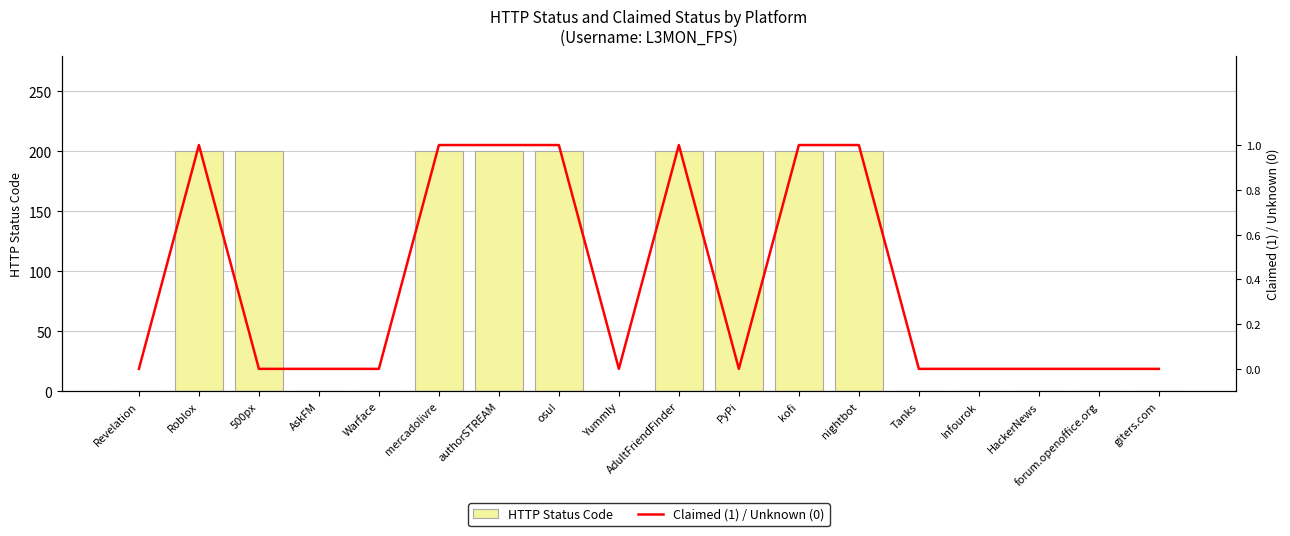

The Claimed (1) / Unknown (0) series shows 0 at giters.com. True or false?

False